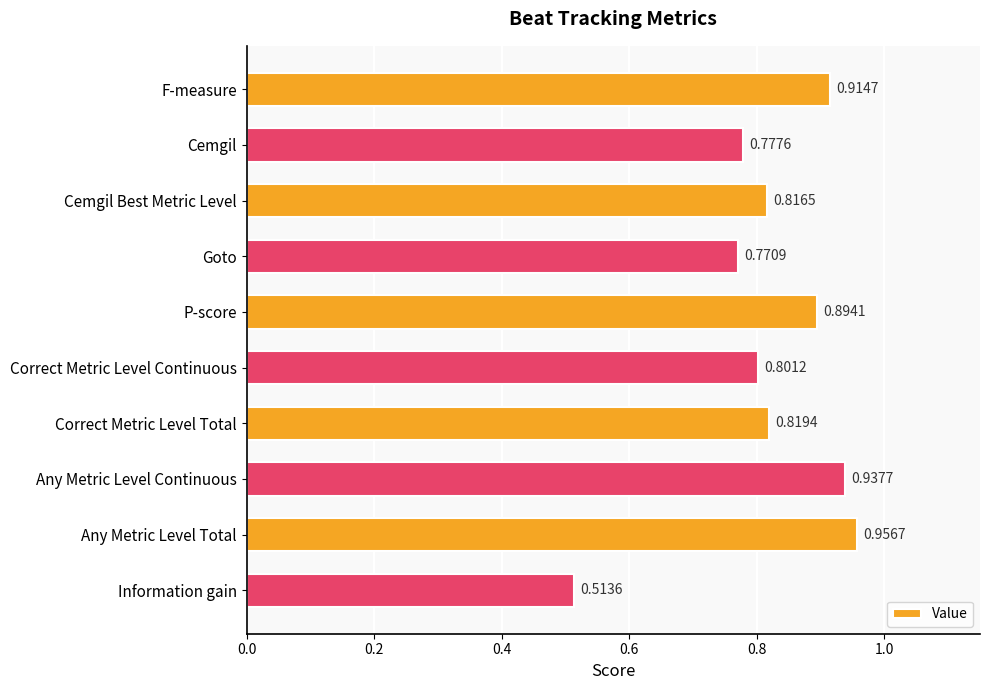

What is the change in value from Cemgil to P-score?

+0.1